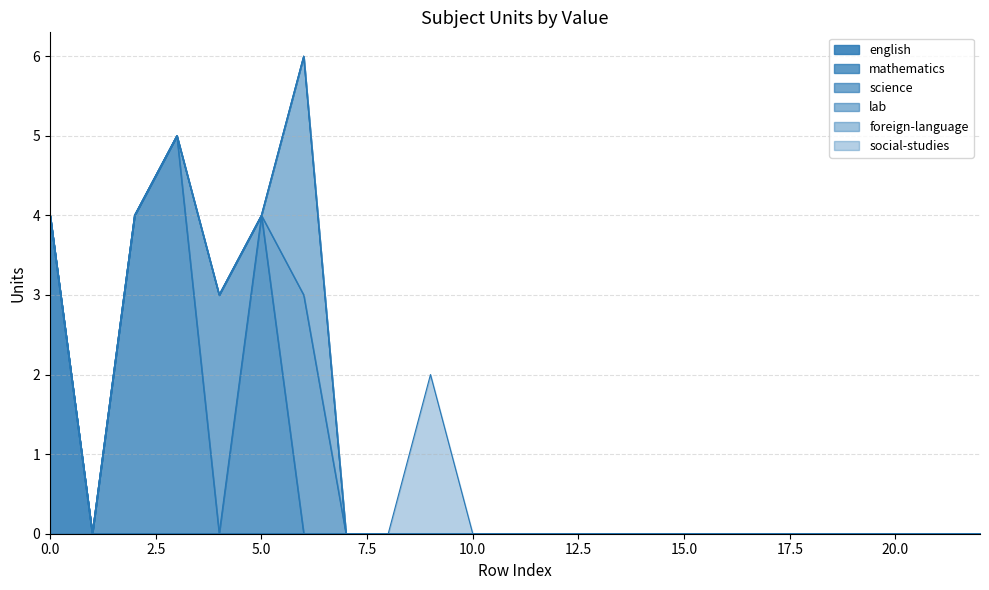

Reading right to left, what are all the values shown in this chart?

english: 0	0	0	0	0	0	0	0	0	0	0	0	0	0	0	0	0	0	0	0	0	0	4
mathematics: 0	0	0	0	0	0	0	0	0	0	0	0	0	0	0	0	0	4	0	5	4	0	0
science: 0	0	0	0	0	0	0	0	0	0	0	0	0	0	0	0	3	0	3	0	0	0	0
lab: 0	0	0	0	0	0	0	0	0	0	0	0	0	0	0	0	3	0	0	0	0	0	0
foreign-language: 0	0	0	0	0	0	0	0	0	0	0	0	0	0	0	0	0	0	0	0	0	0	0
social-studies: 0	0	0	0	0	0	0	0	0	0	0	0	0	2	0	0	0	0	0	0	0	0	0